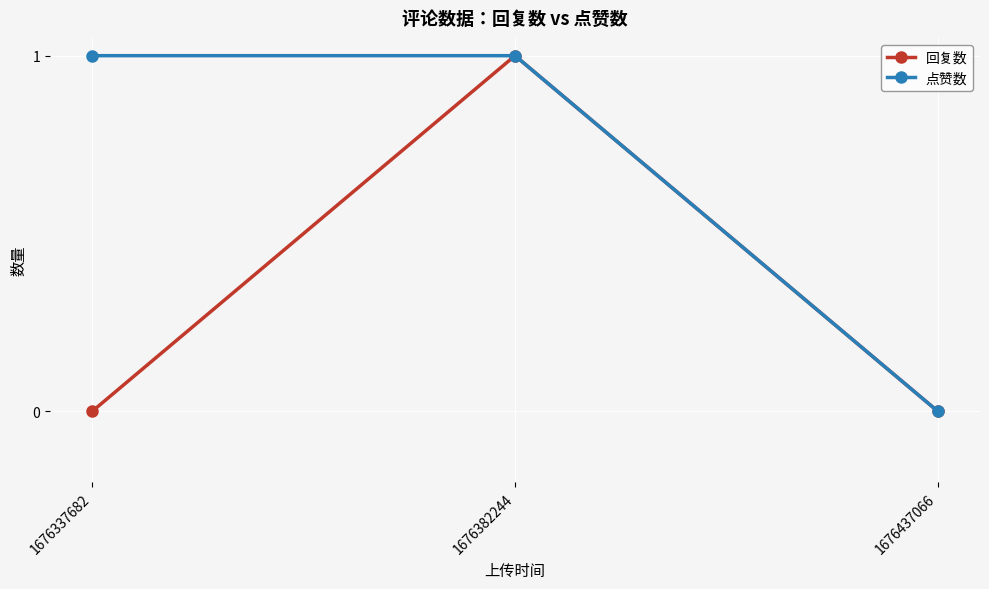

The 回复数 series shows 0 at 1676382244. True or false?

False